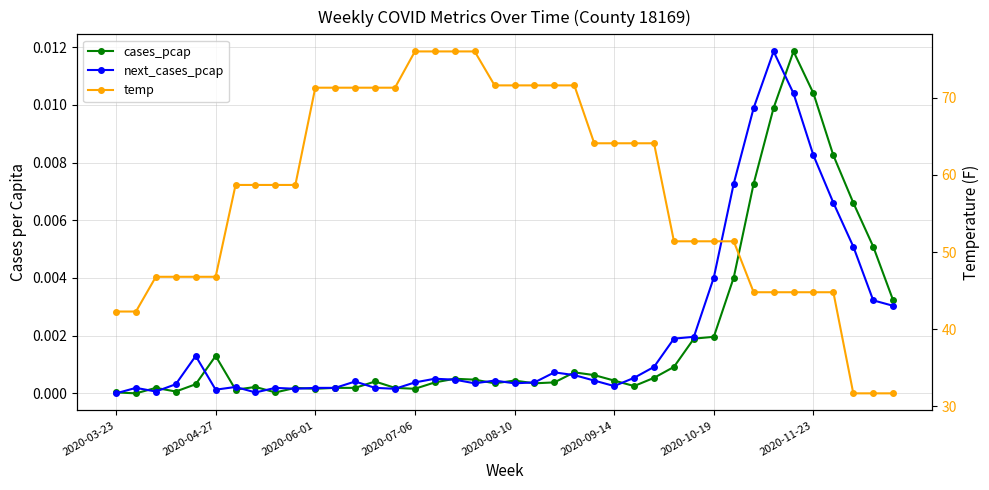

How many interior local valleys does the cases_pcap series have?

9